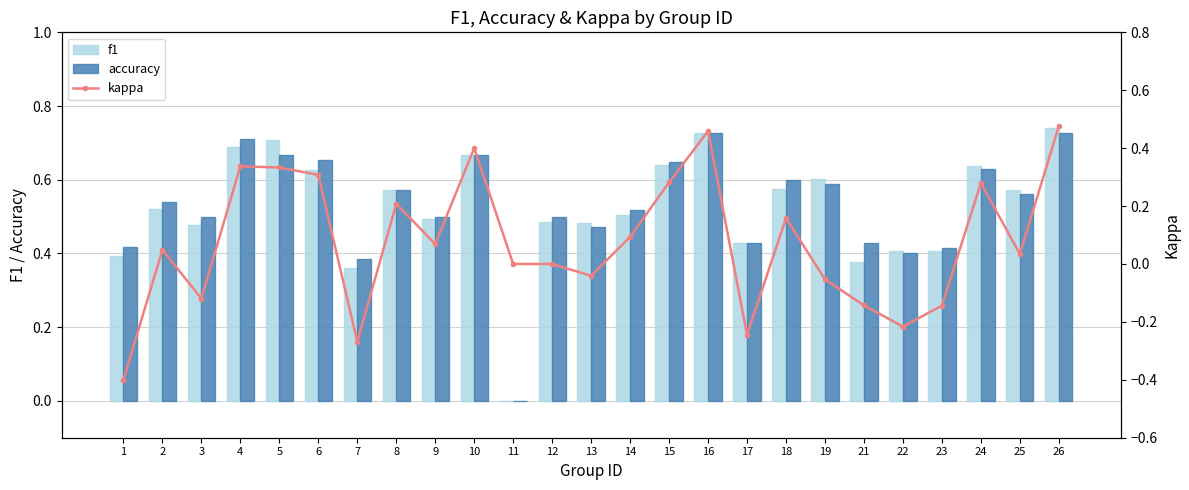

What is the sum of the f1 values at 25 and 4?

1.3